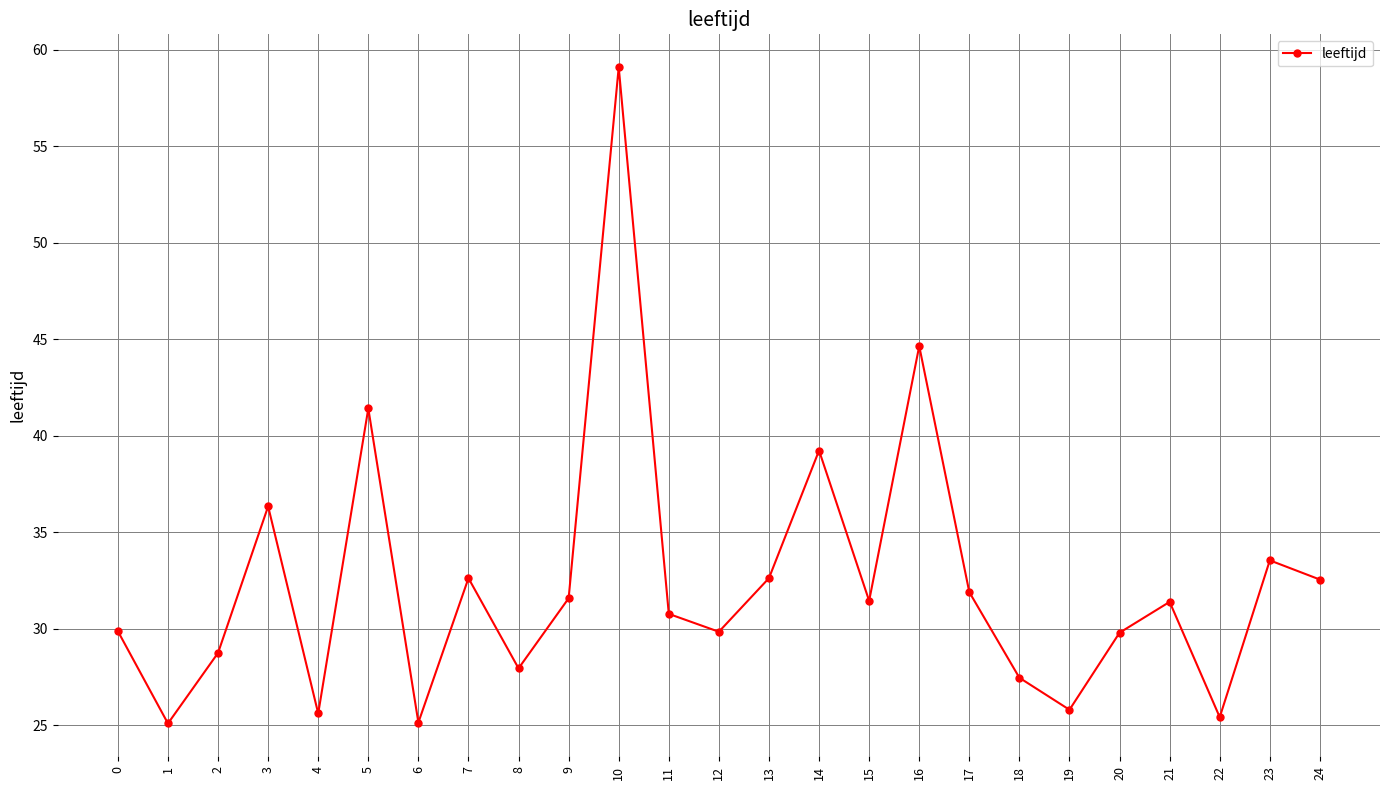

Where is the data nearest to the value 42?

5